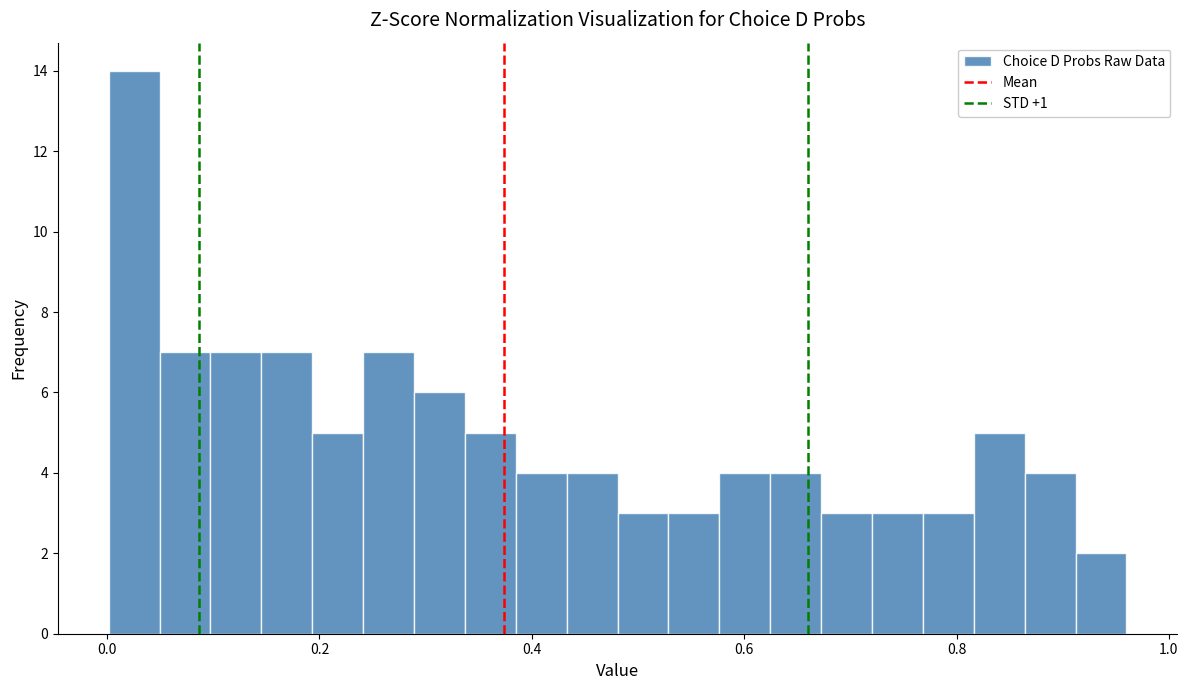

Around what value on the x-axis is the tallest bar? Give the approximate position of its centre, as read against the axis.

0.02